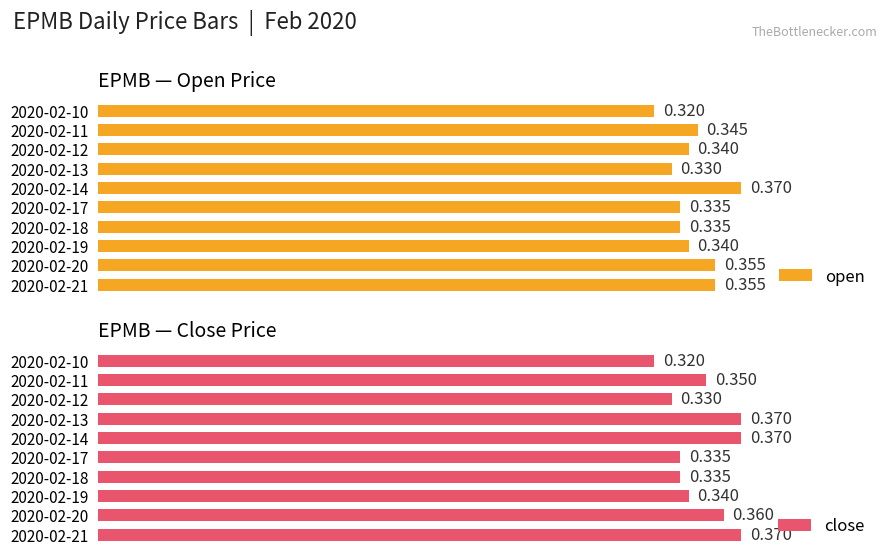

What are all the series names shown in the legend?

open, close